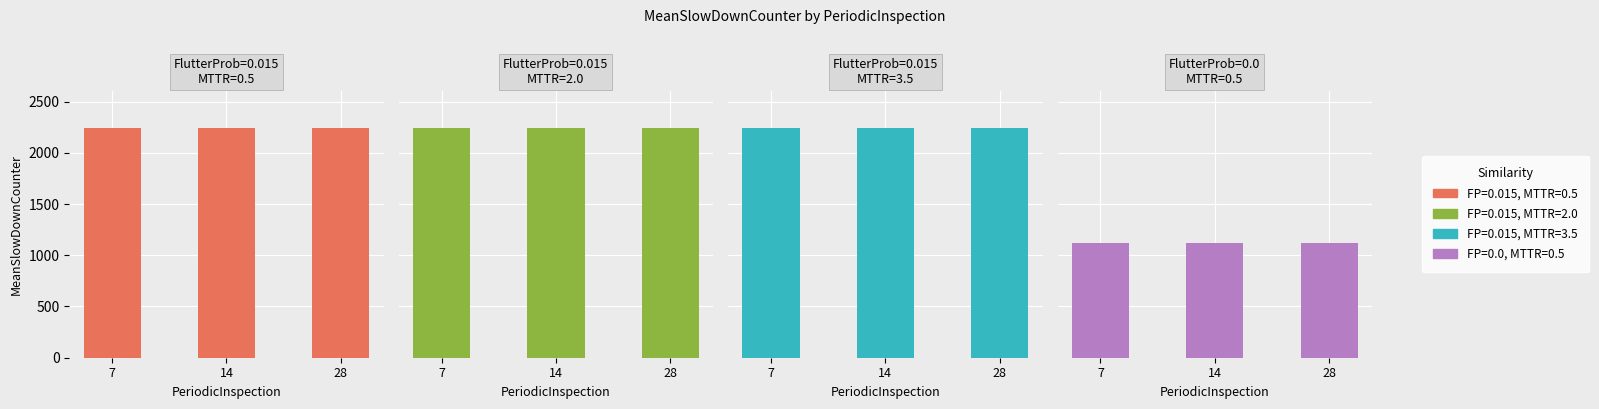

What is the value of the MTTR=3.5 bar at the 1st from the left?

2240